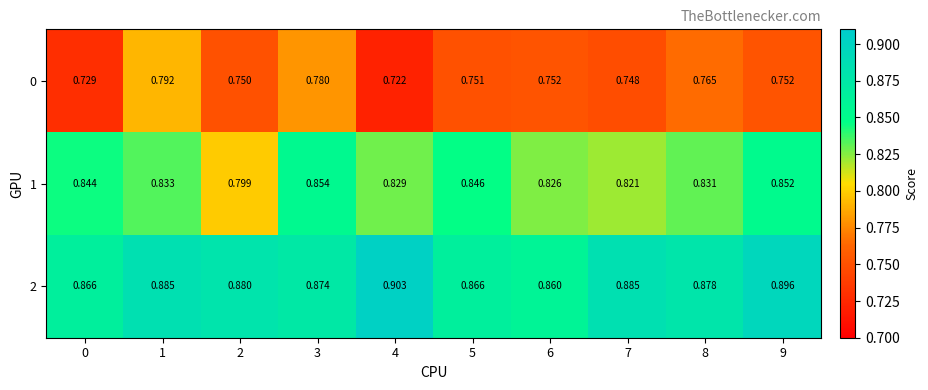

At how many categories does at least one series exceed 0?

10